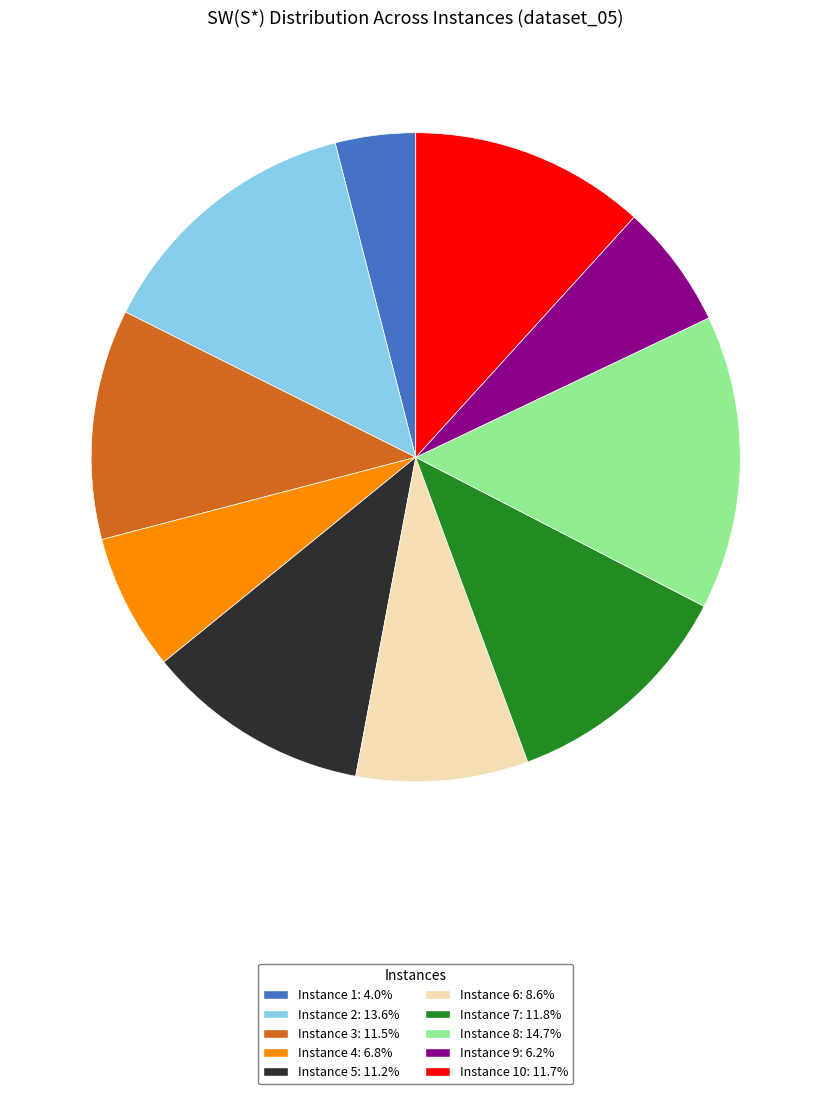

Does any single category account for the majority?

No